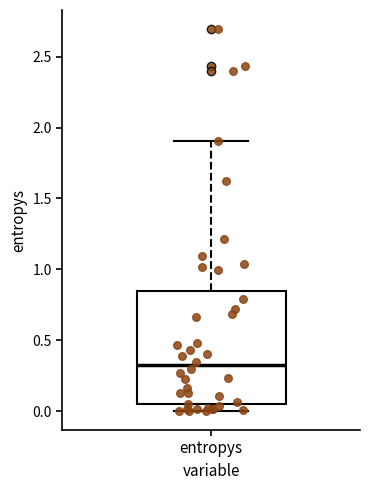

Read this box plot against the y-axis: the position of the median line, the range covered by the box, and the ends of both whiskers. The values are not printed on the chart, so give them approximately, as read against the axis.

median 0.30, box 0.05 to 0.85, whiskers 0.00 to 1.90